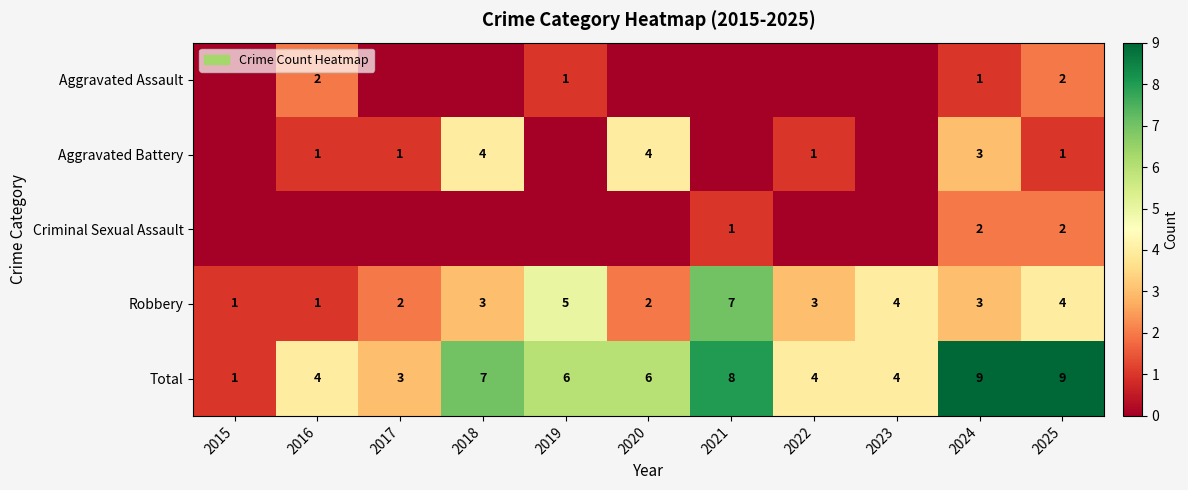

Between 2016 and 2017, which is larger?

2016